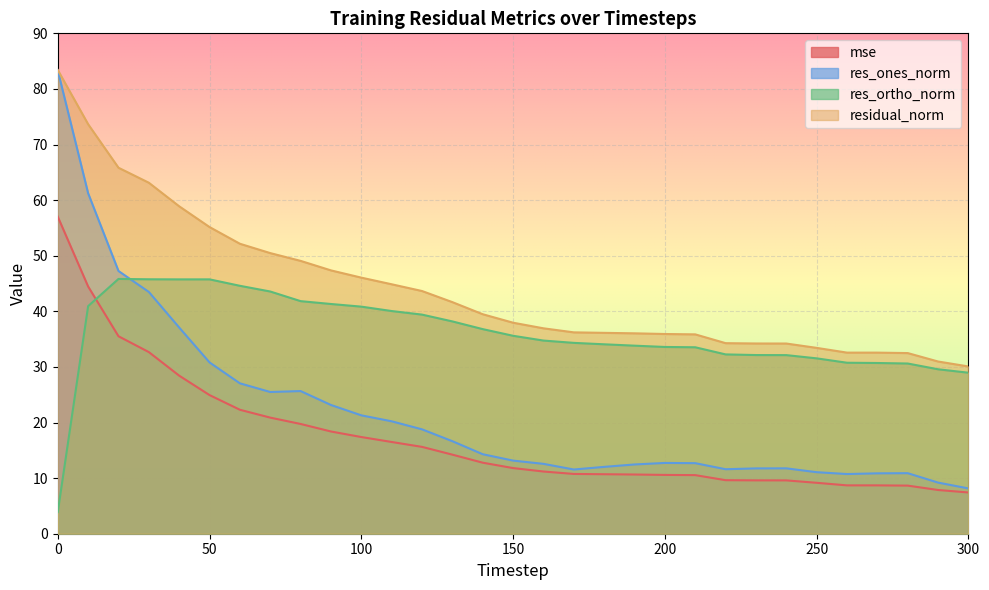

What is the approximate value of residual_norm at 30?

63.1